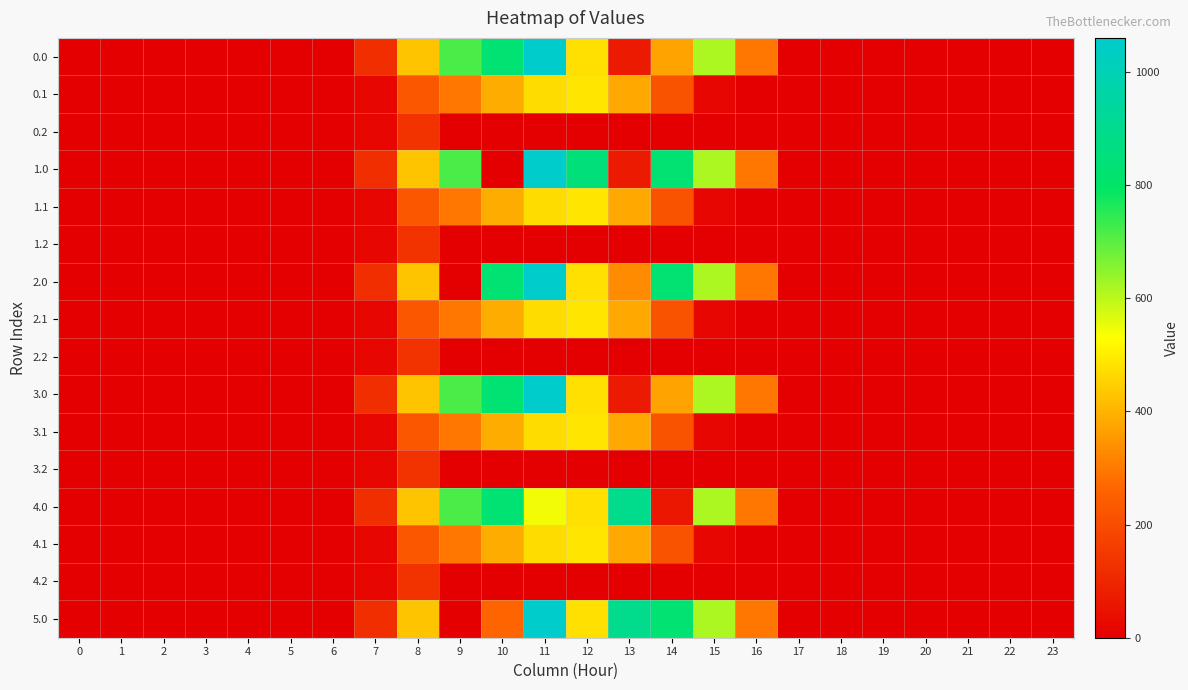

At 13, list the series in order from largest to smallest.

4.0, 5.0, 0.1, 1.1, 2.1, 3.1, 4.1, 2.0, 0.0, 1.0, 3.0, 0.2, 1.2, 2.2, 3.2, 4.2